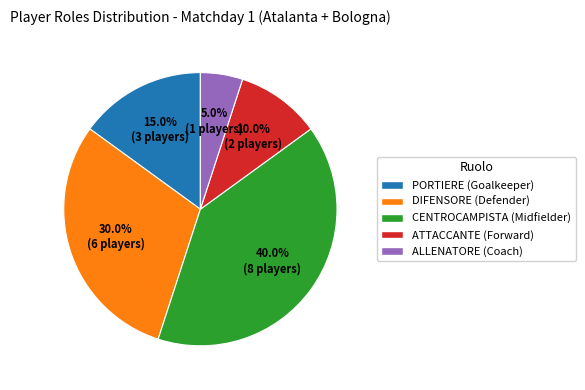

Does any single category account for the majority?

No